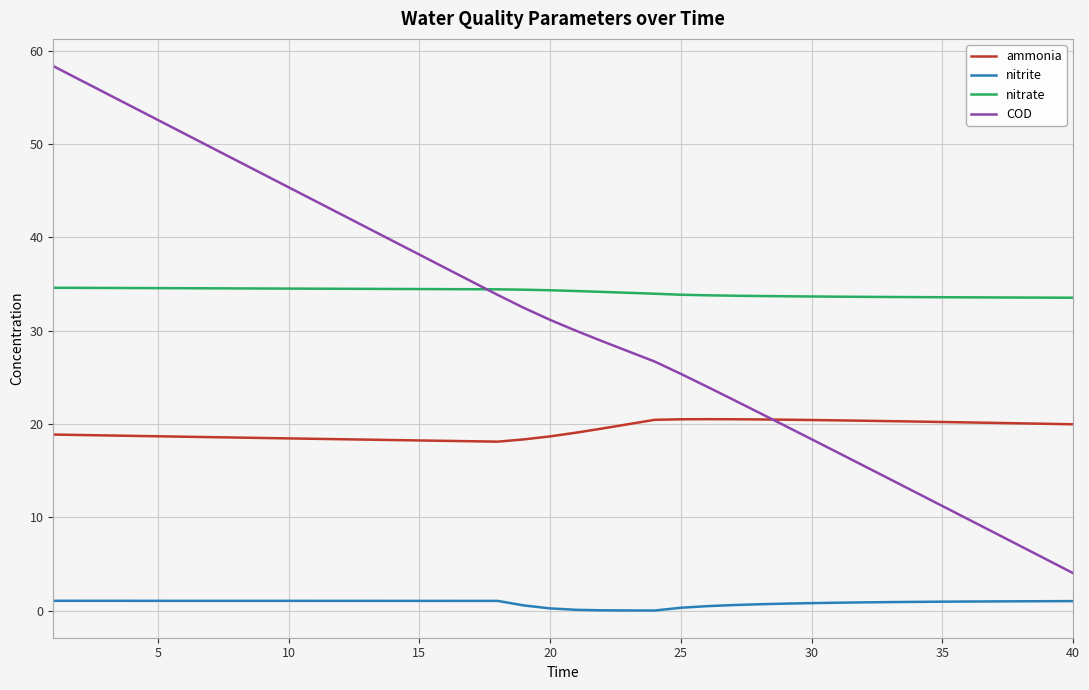

How many lines are shown in the chart?

4